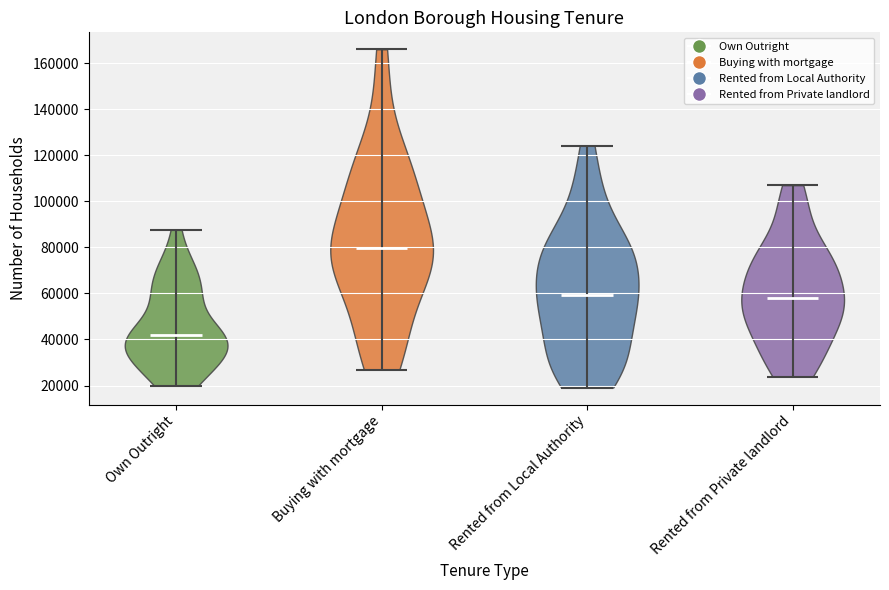

Which violin has the lowest median line?

Own Outright